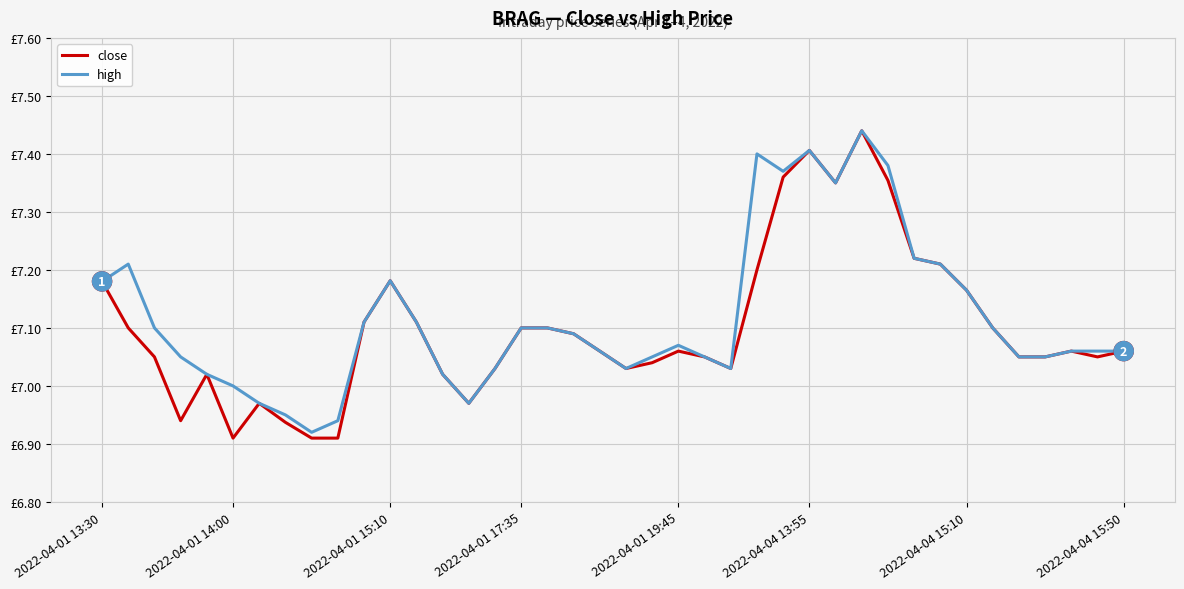

Reading left to right, extract all data points from this chart.

close: 7.2	7.1	7.0	6.9	7.0	6.9	7.0	6.9	6.9	6.9	7.1	7.2	7.1	7.0	7.0	7.0	7.1	7.1	7.1	7.1	7.0	7.0	7.1	7.0	7.0	7.2	7.4	7.4	7.3	7.4	7.4	7.2	7.2	7.2	7.1	7.0	7.0	7.1	7.0	7.1
high: 7.2	7.2	7.1	7.0	7.0	7.0	7.0	7.0	6.9	6.9	7.1	7.2	7.1	7.0	7.0	7.0	7.1	7.1	7.1	7.1	7.0	7.0	7.1	7.0	7.0	7.4	7.4	7.4	7.3	7.4	7.4	7.2	7.2	7.2	7.1	7.0	7.0	7.1	7.1	7.1